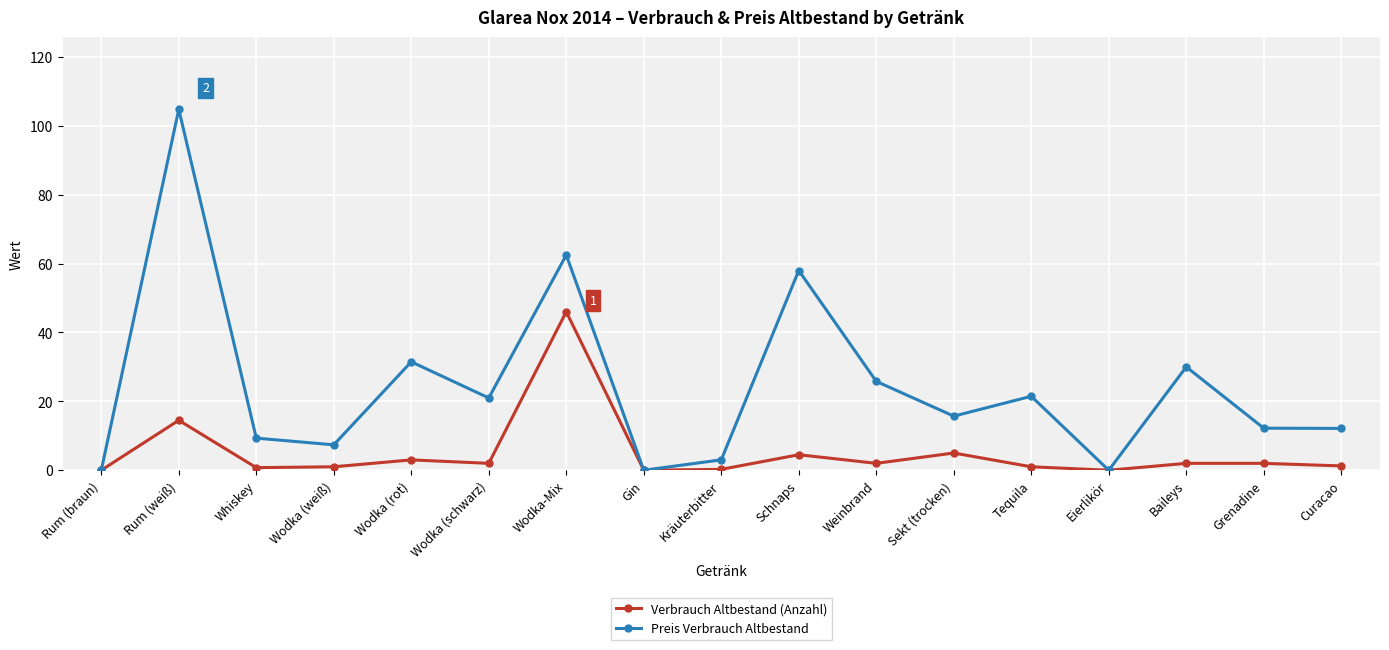

What is the label of the 17th point from the left?

Curacao